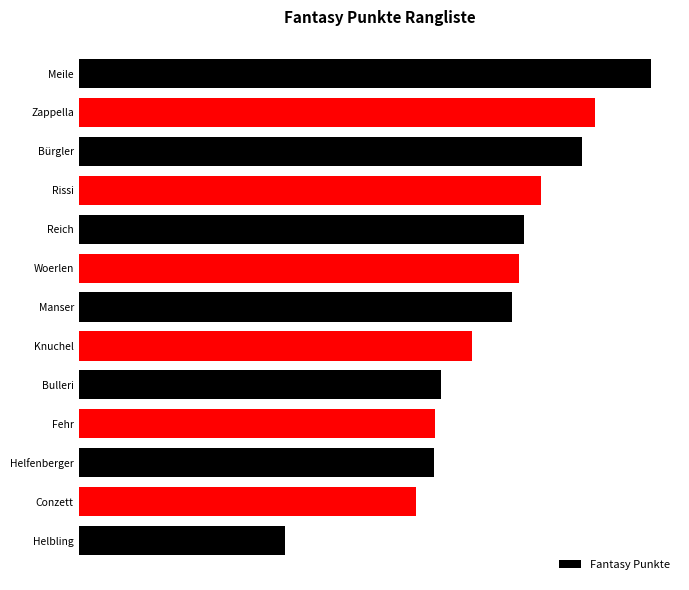

Are the bars horizontal?

Yes